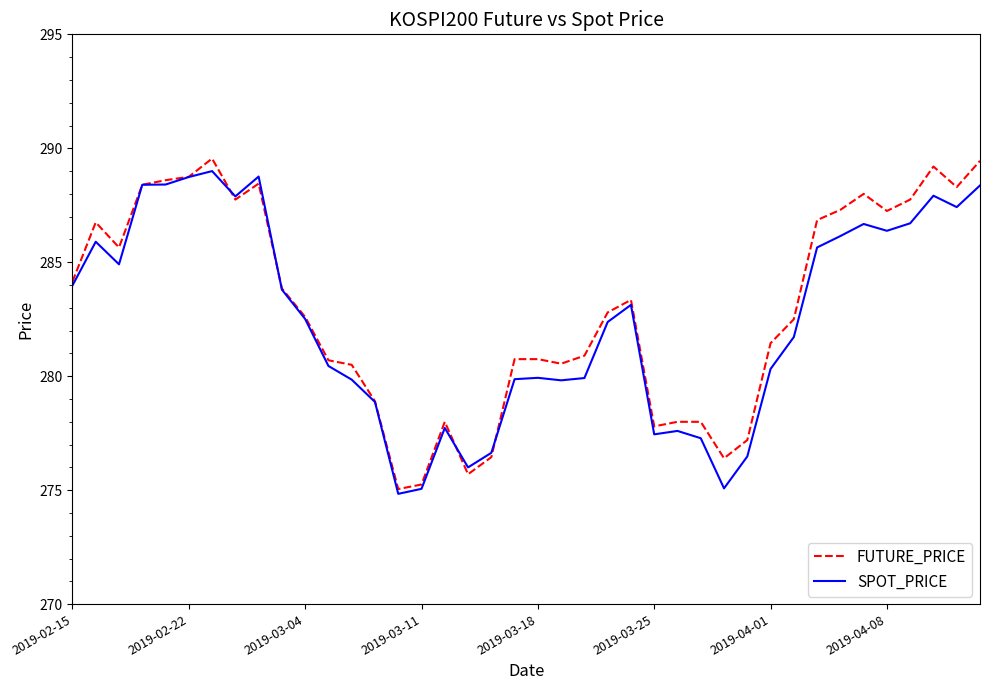

What is the highest value of the SPOT_PRICE series?

289.0